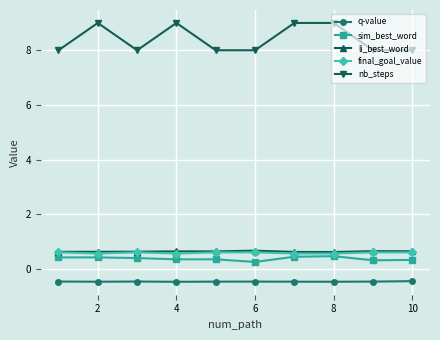

Which series has the largest range (max minus min)?

nb_steps